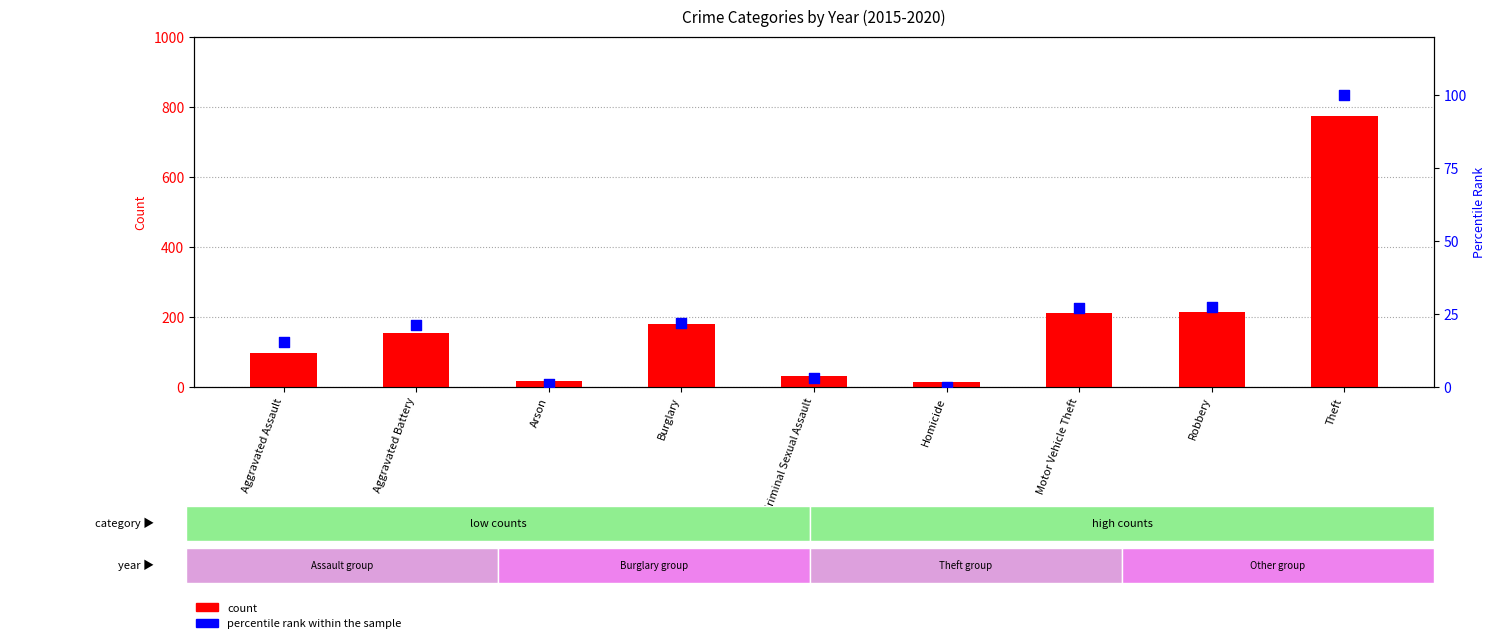

Which series has the largest total across all categories?

count (2015)